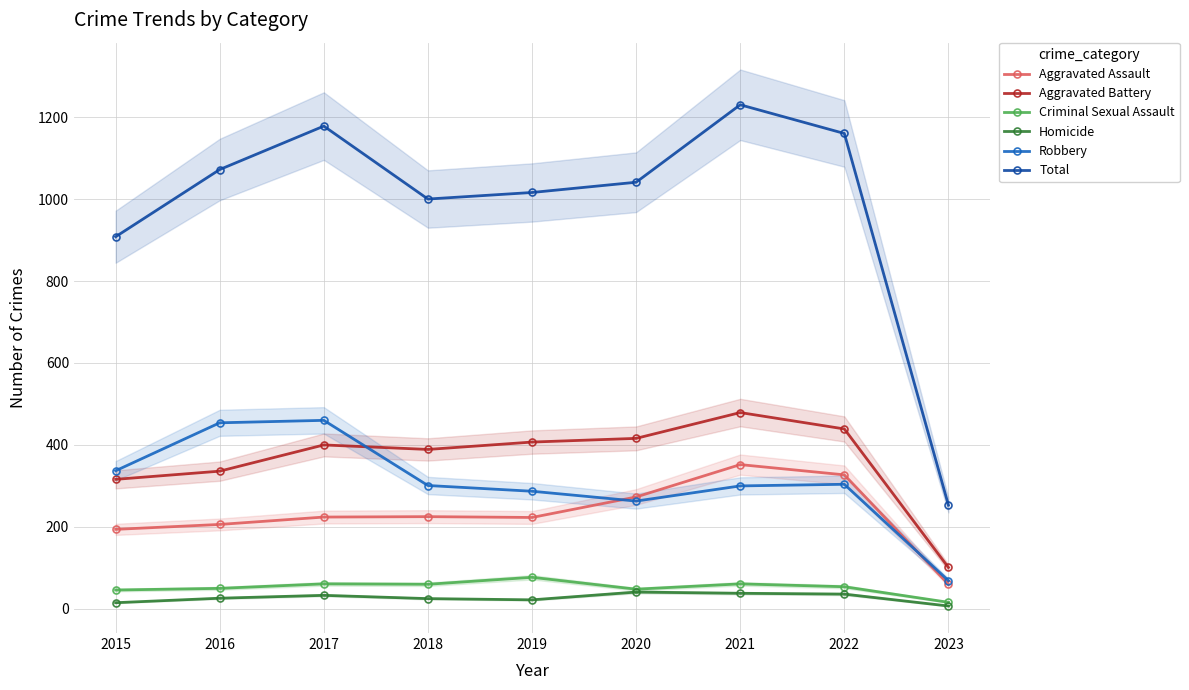

What is the value of the Aggravated Battery point at the 2nd from the left?

336